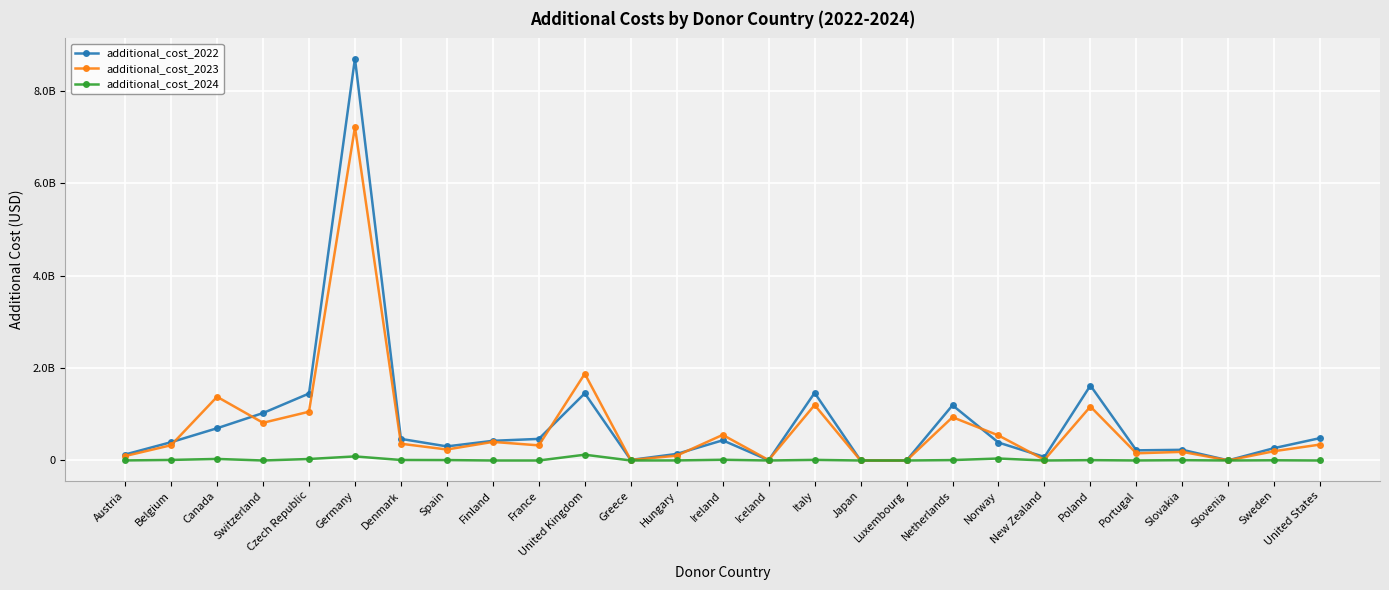

What are all the series names shown in the legend?

additional_cost_2022, additional_cost_2023, additional_cost_2024